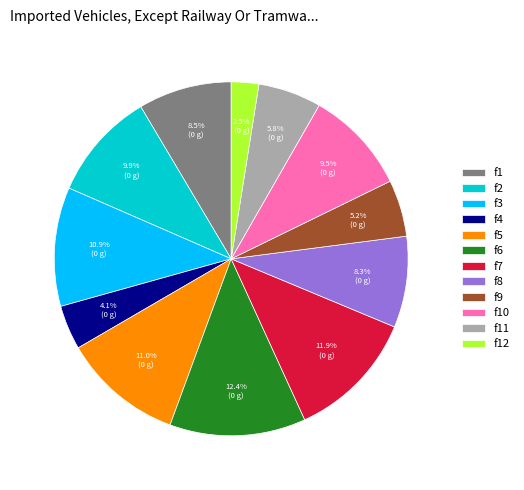

The f12 slice represents 15% of the pie. True or false?

False